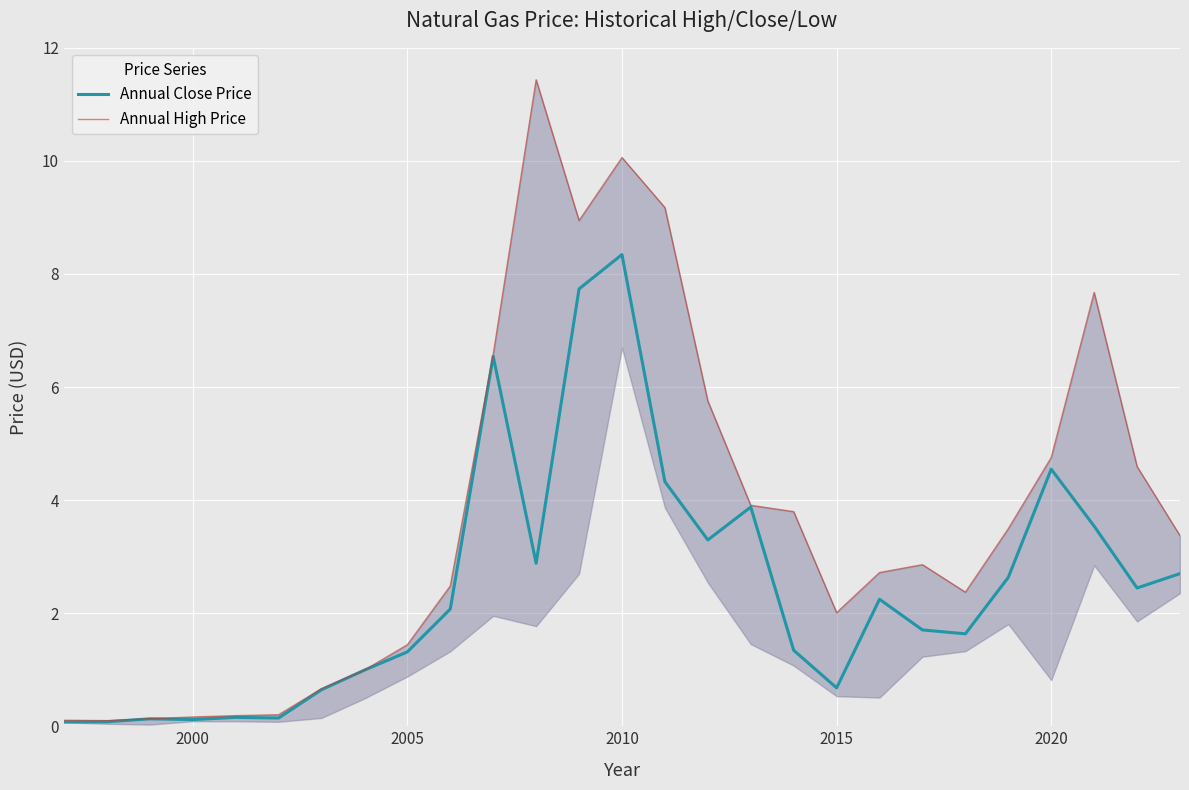

What is the difference between the second highest and minimum values in the Annual Close Price series?

7.7